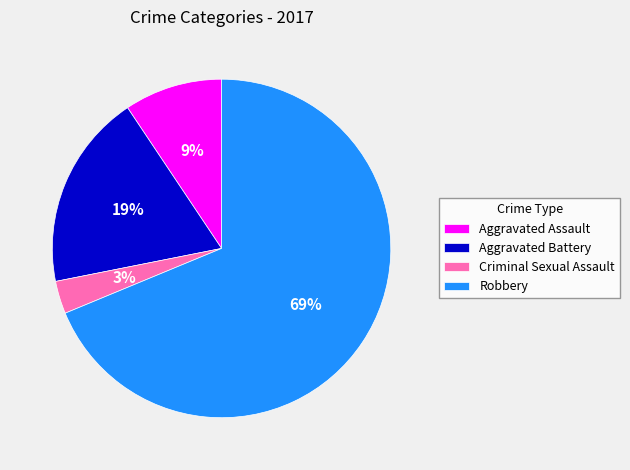

To the nearest percent, what percentage of the pie is Aggravated Assault?

9%